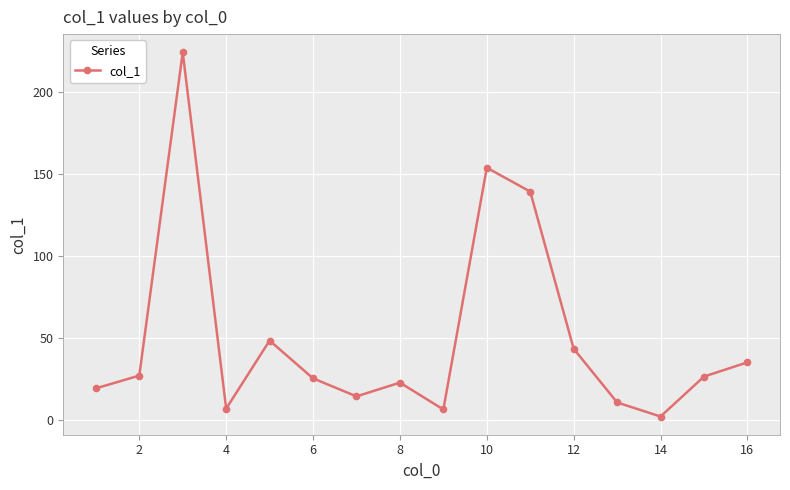

What is the value of the 3rd point from the left?

224.5